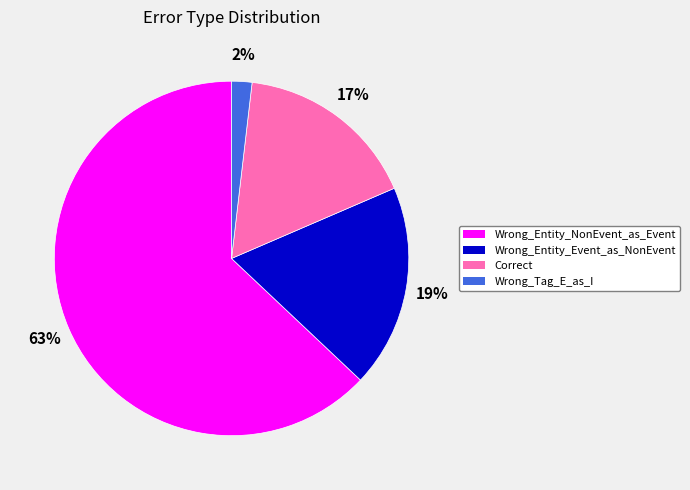

Between Wrong_Entity_NonEvent_as_Event and Correct, which is larger?

Wrong_Entity_NonEvent_as_Event